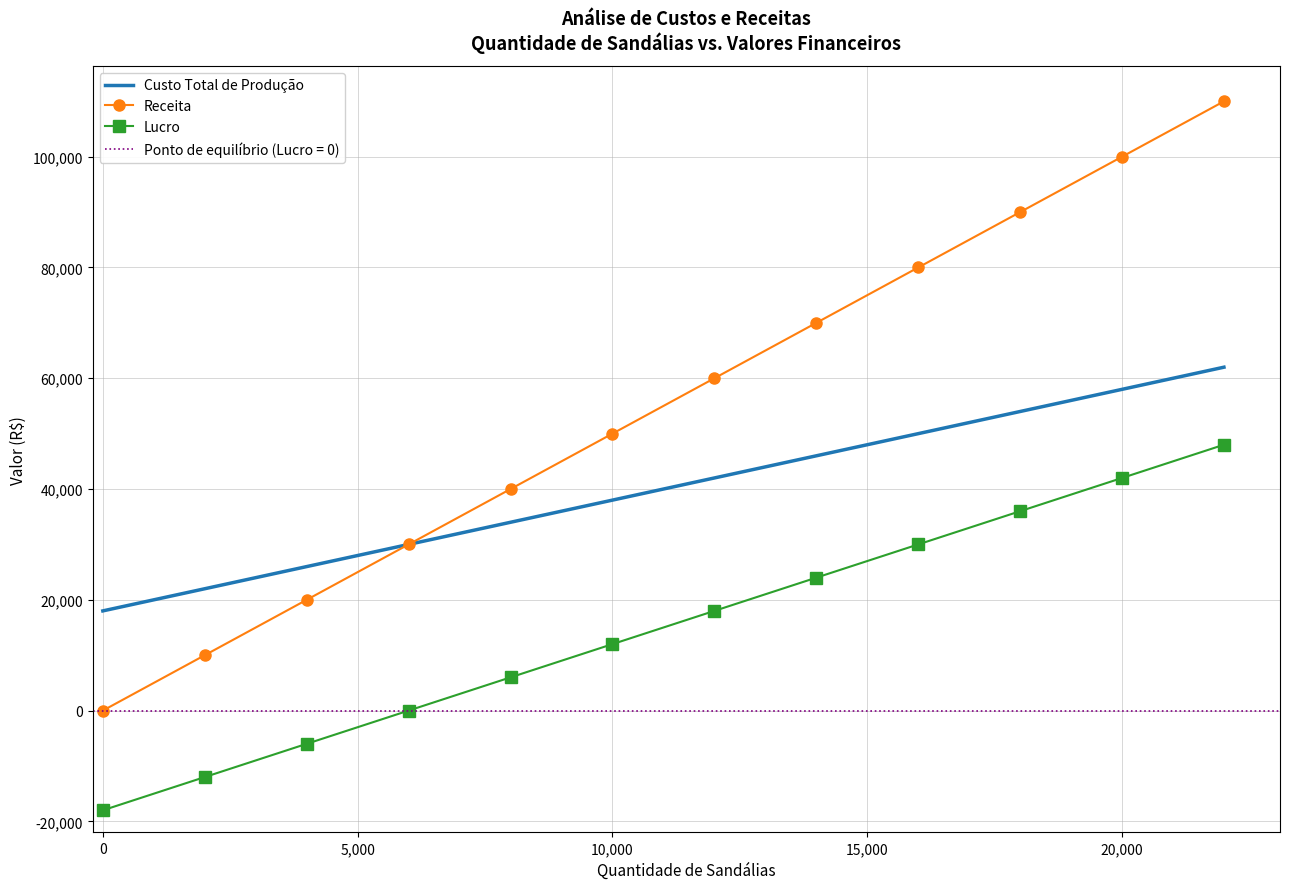

How many distinct data groups are displayed?

3